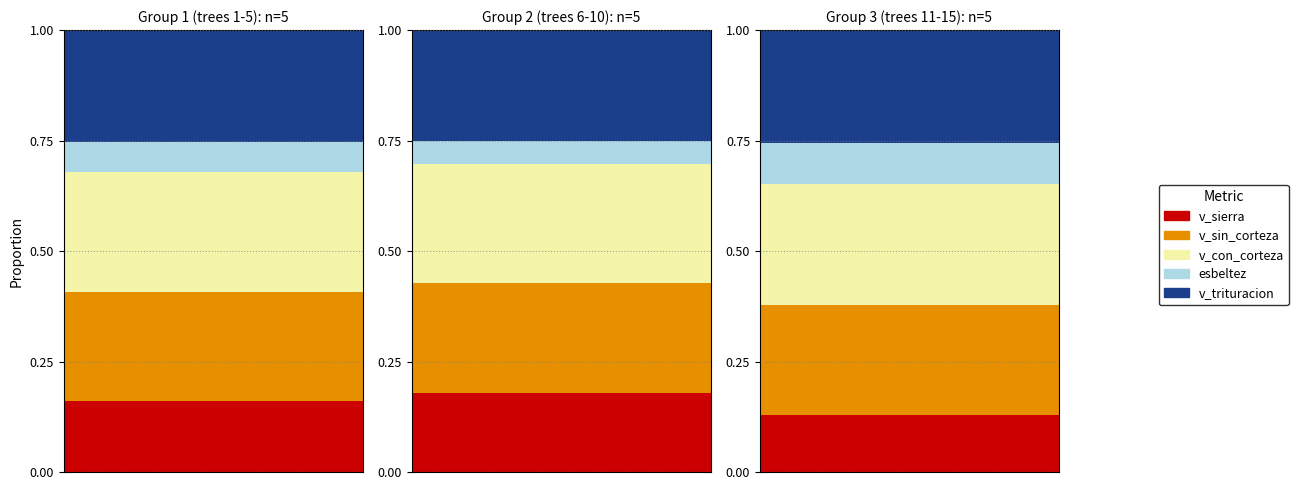

Does the chart contain any negative values?

No